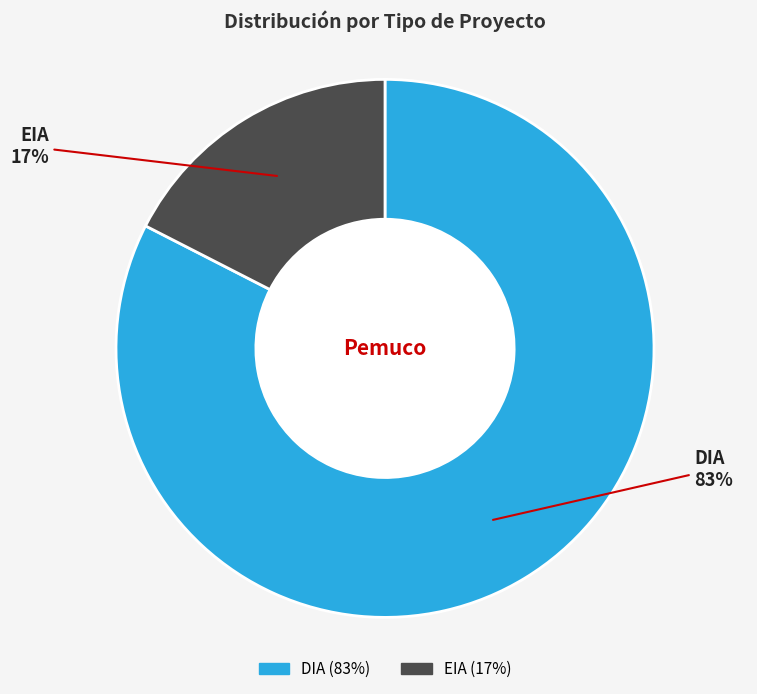

Which slice is the smallest?

EIA